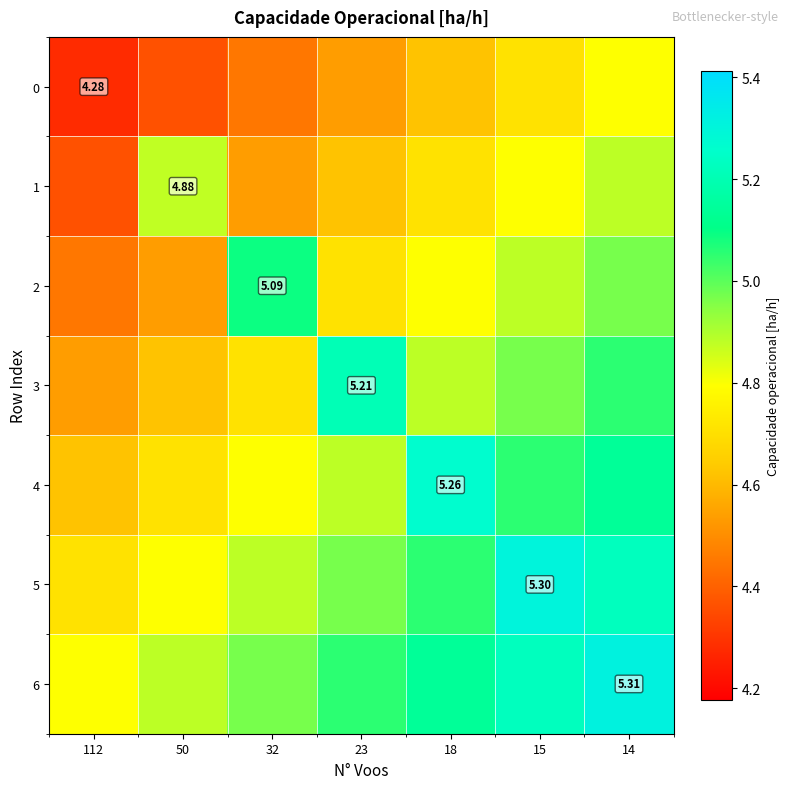

What is the approximate value of 1 at 50?

4.9